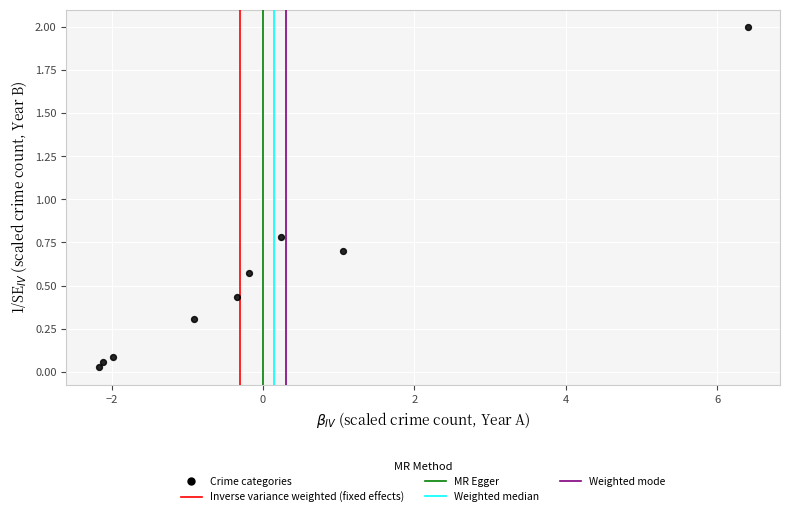

What is the range of Y values (max minus min)?

2.0